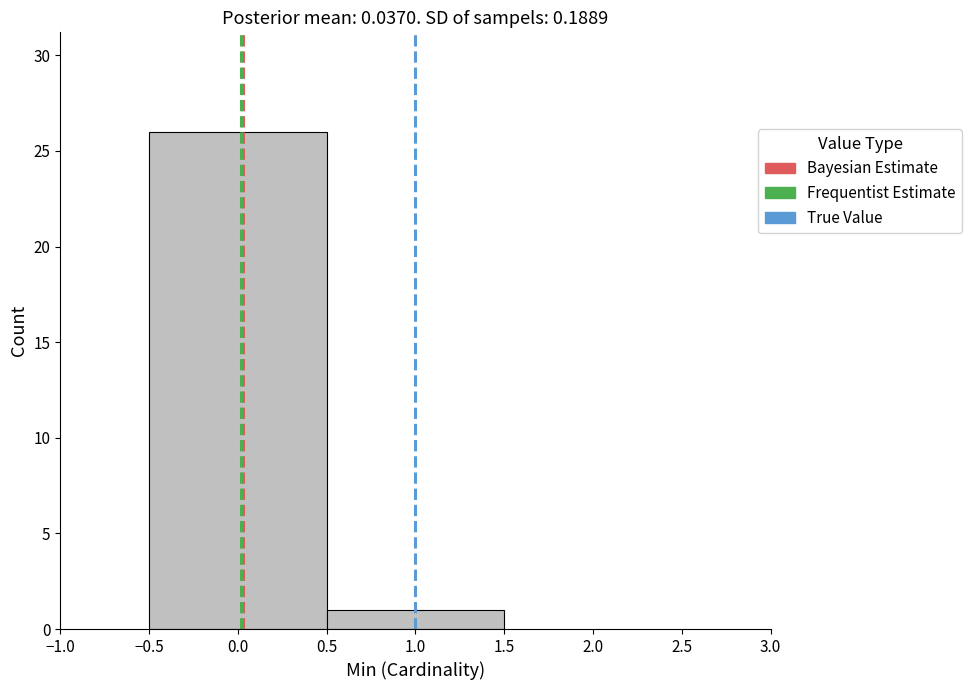

How tall is the bar that spans -0.5 to 0.5 on the x-axis? The values are not printed on the chart, so give them approximately, as read against the axis.

26